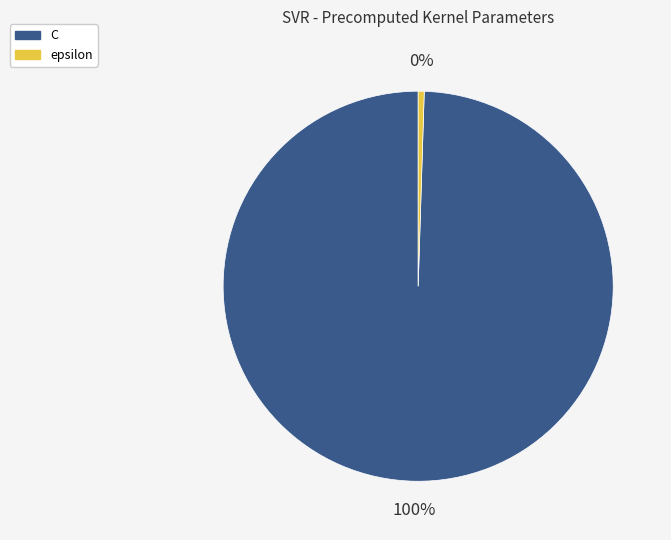

Does C account for over 50% of the chart?

Yes